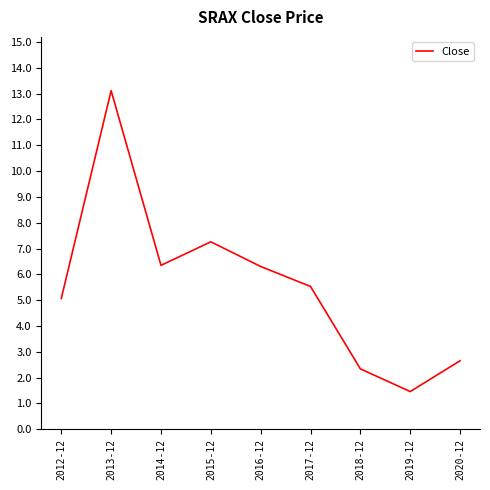

Reading left to right, what are all the values shown in this chart?

5.1	13.1	6.3	7.3	6.3	5.5	2.3	1.5	2.7